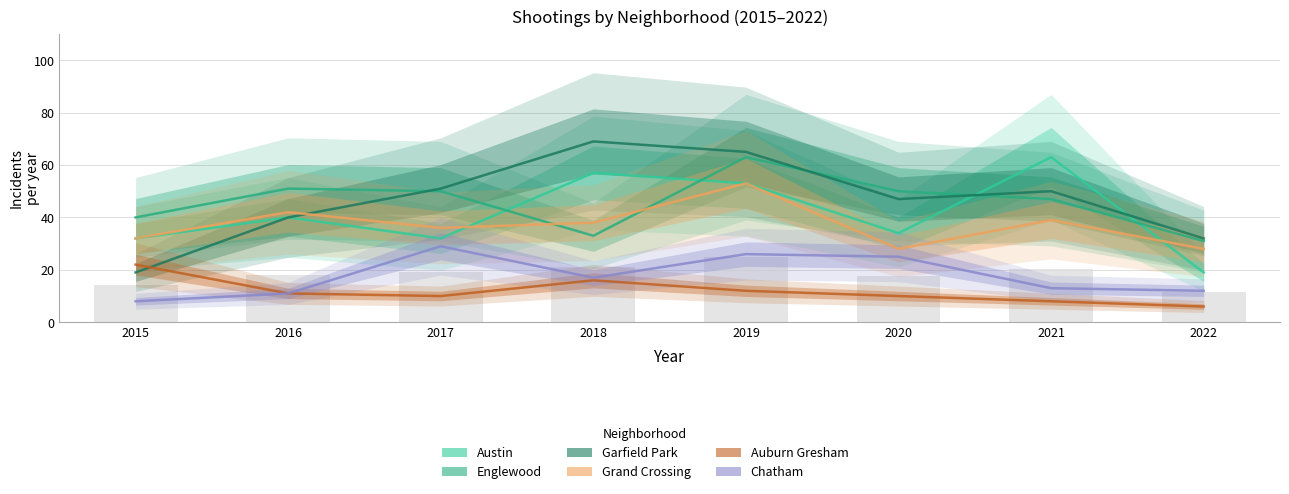

What is the total value across all series at 2016?

195